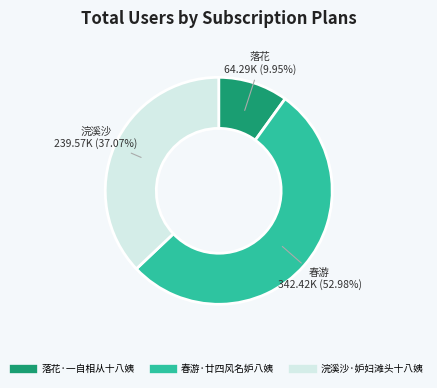

To the nearest percent, what is the difference between the 浣溪沙·妒妇滩头十八姨 and 落花·一自相从十八姨 slice percentages?

27%